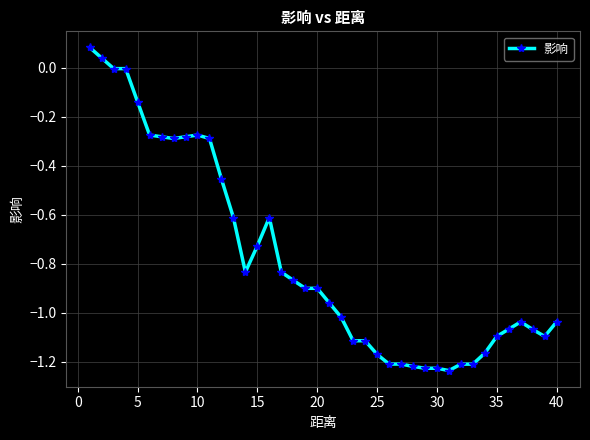

How many distinct data groups are displayed?

1